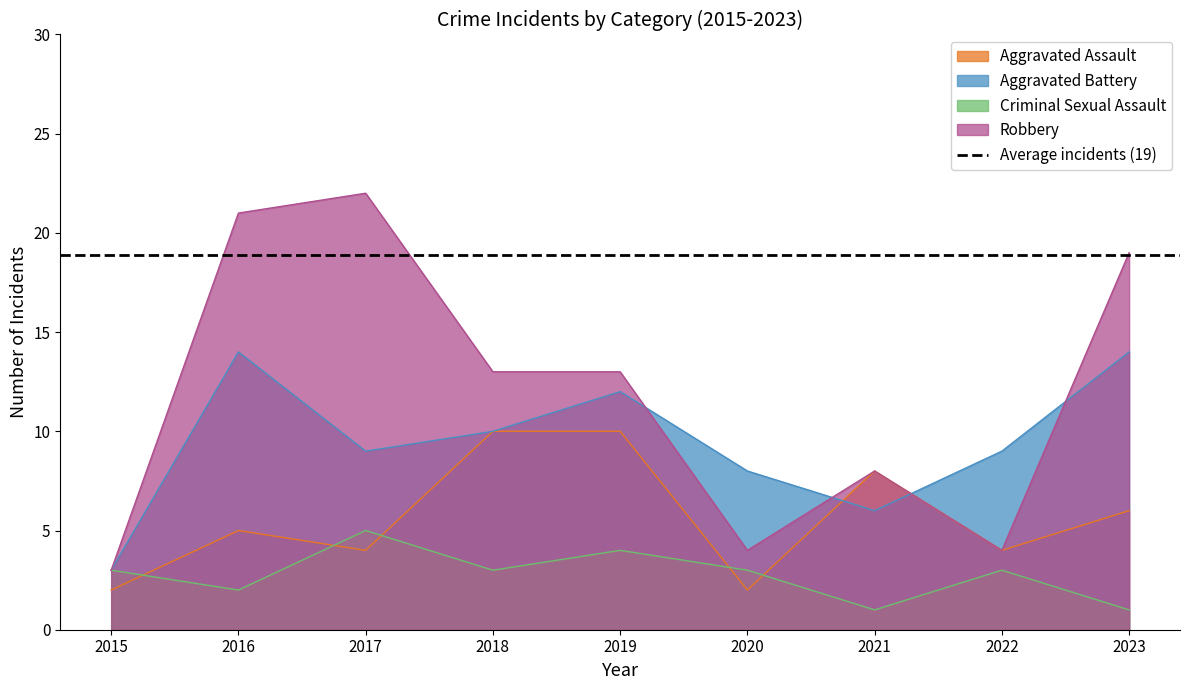

At which label is Aggravated Assault closest to 6?

2023